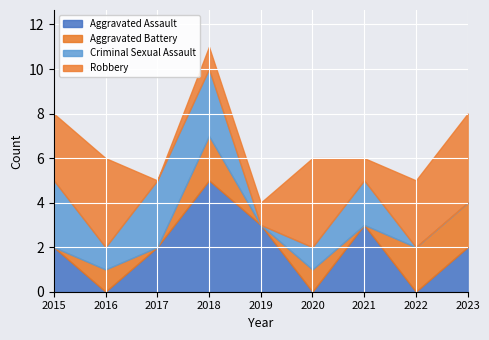

Which series ends up on top after the final intersection of Aggravated Battery and Aggravated Assault?

Aggravated Battery